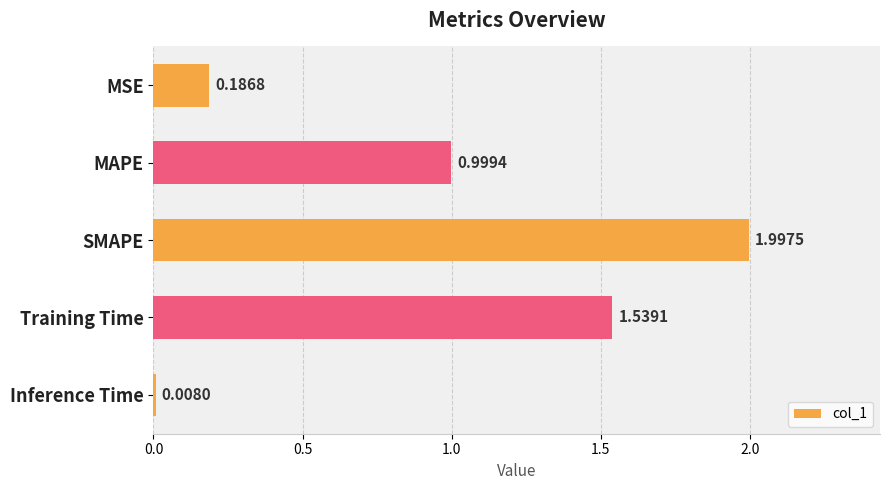

What is the label of the 1st bar from the top?

MSE